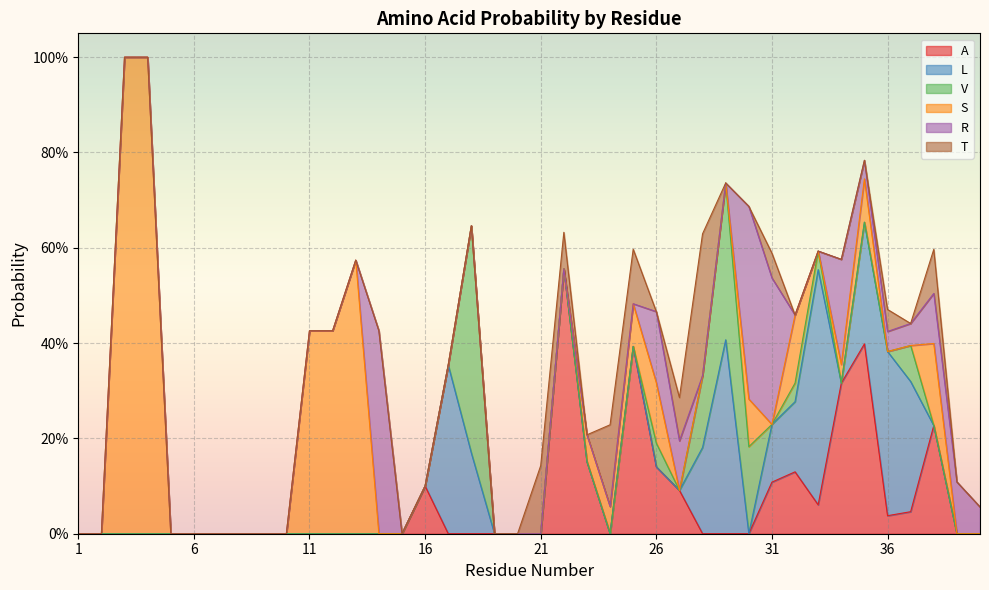

How many series are shown in this chart?

6